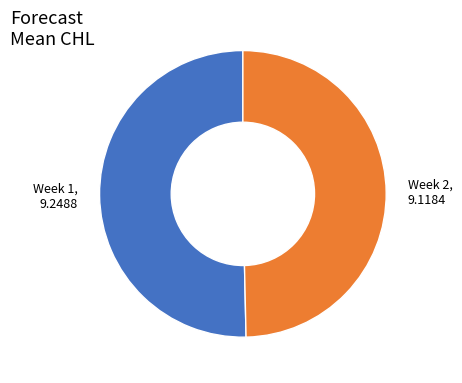

Is it true that Week 1, 9.2488 is 40% of the pie?

False